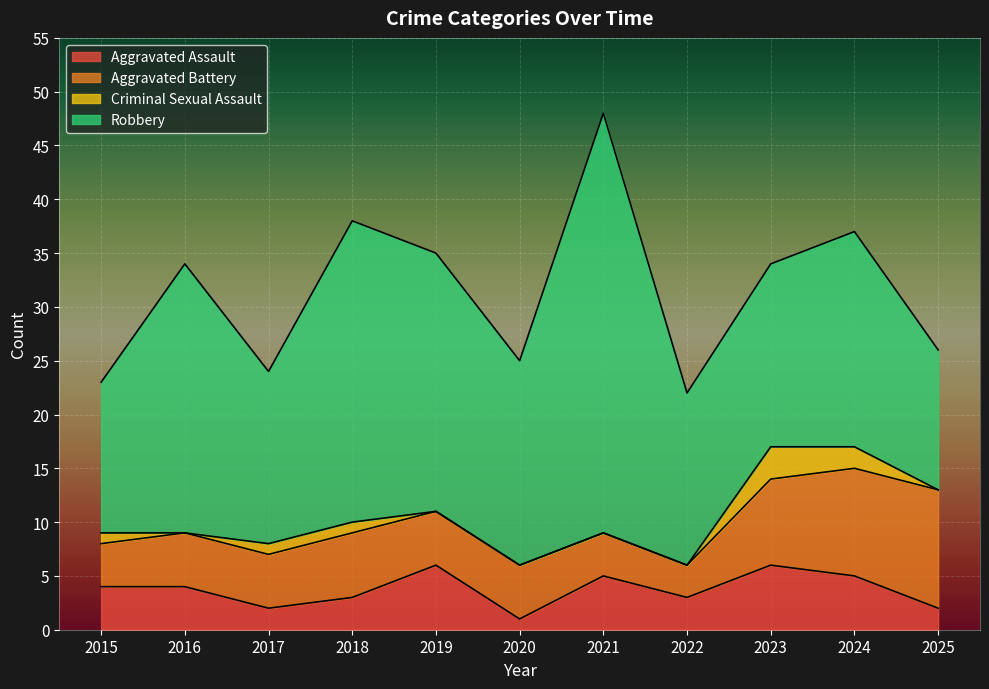

What are all the series names shown in the legend?

Aggravated Assault, Aggravated Battery, Criminal Sexual Assault, Robbery